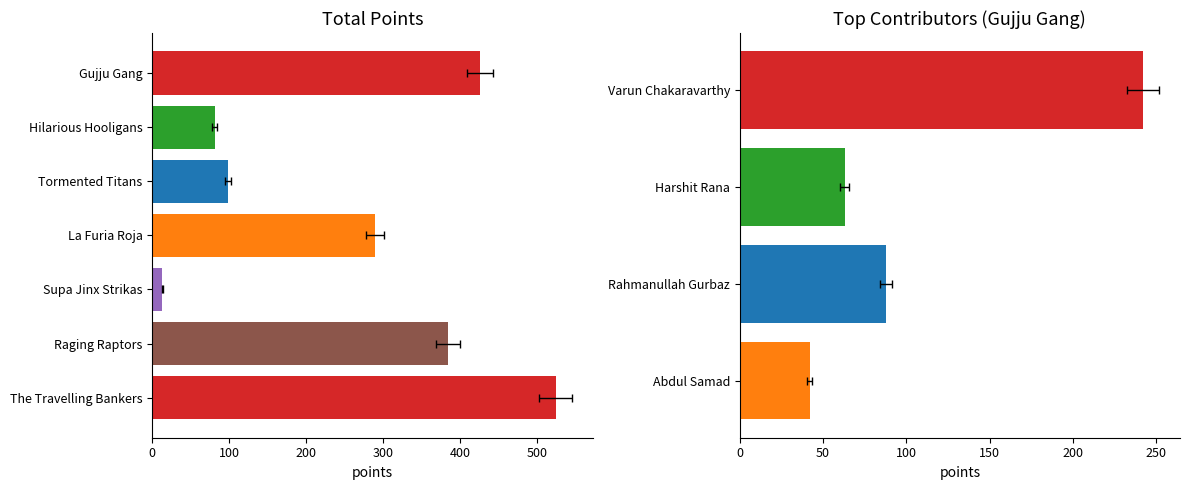

The value at Supa Jinx Strikas is 22.0. True or false?

False